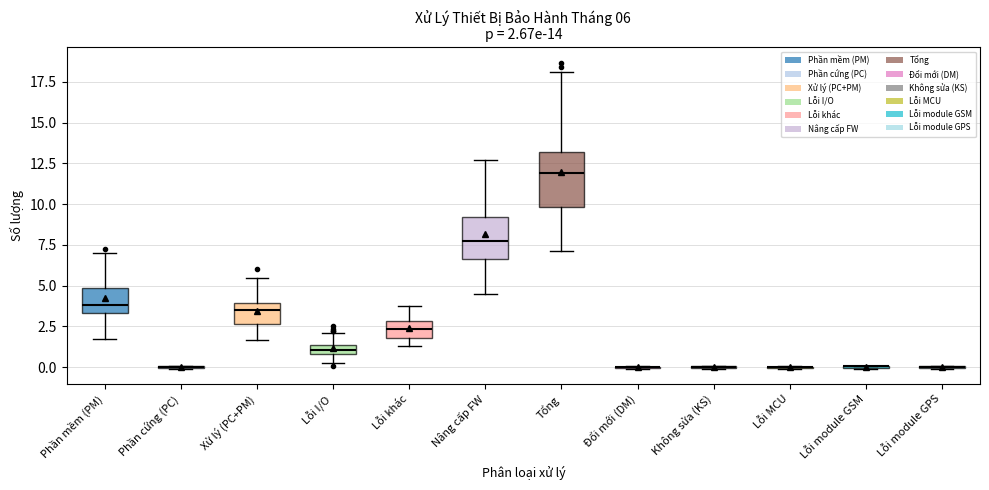

Which box is the tallest, from its lower edge to its upper edge?

Tổng